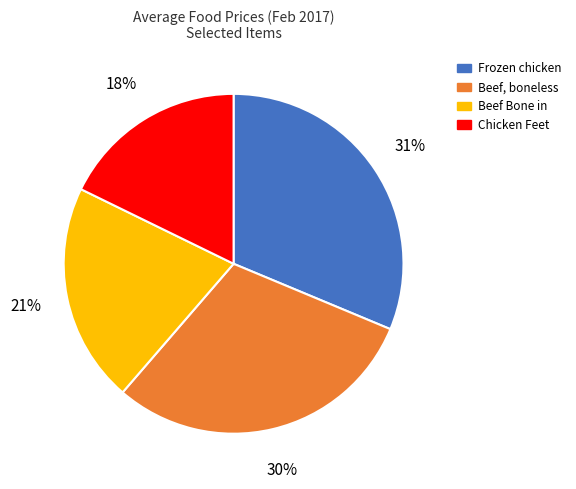

Is there a majority slice in this chart?

No